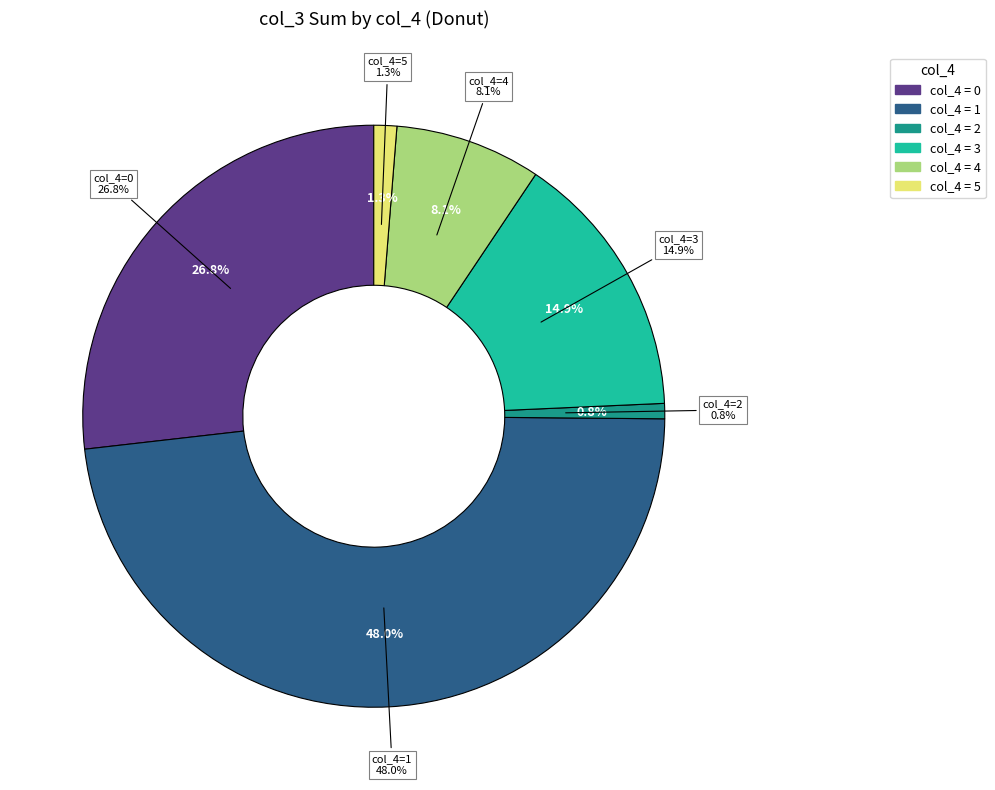

Is it true that 2 is 1% of the pie?

False